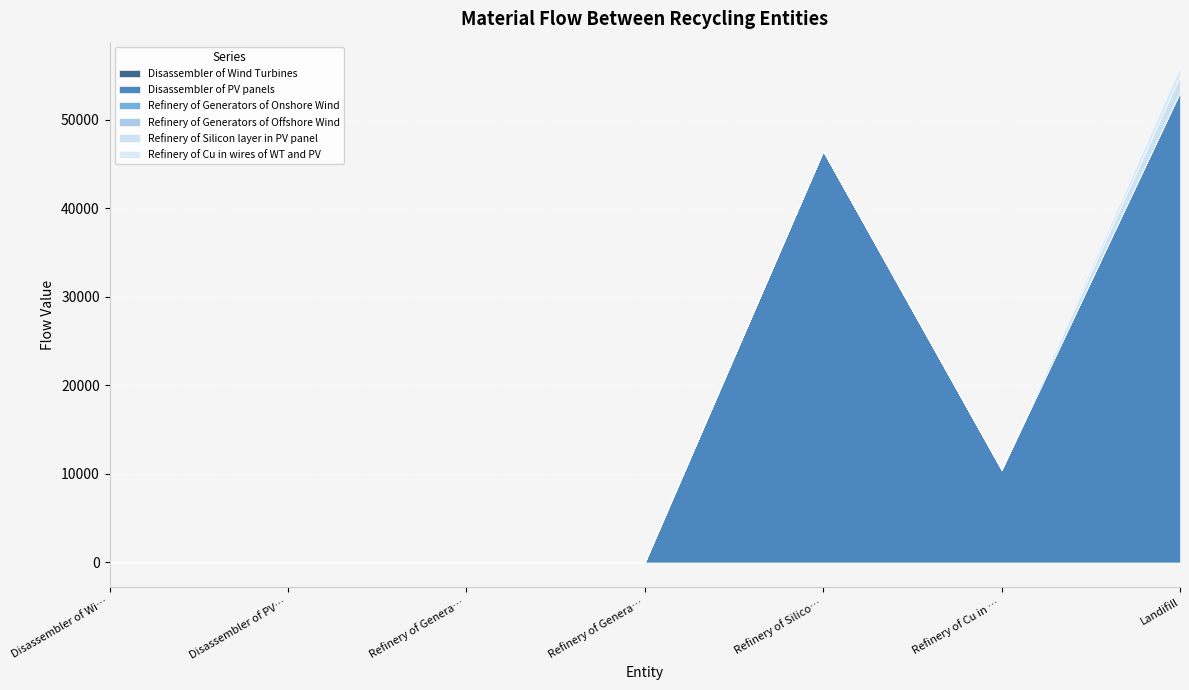

Which series has the largest range (max minus min)?

Disassembler of PV panels